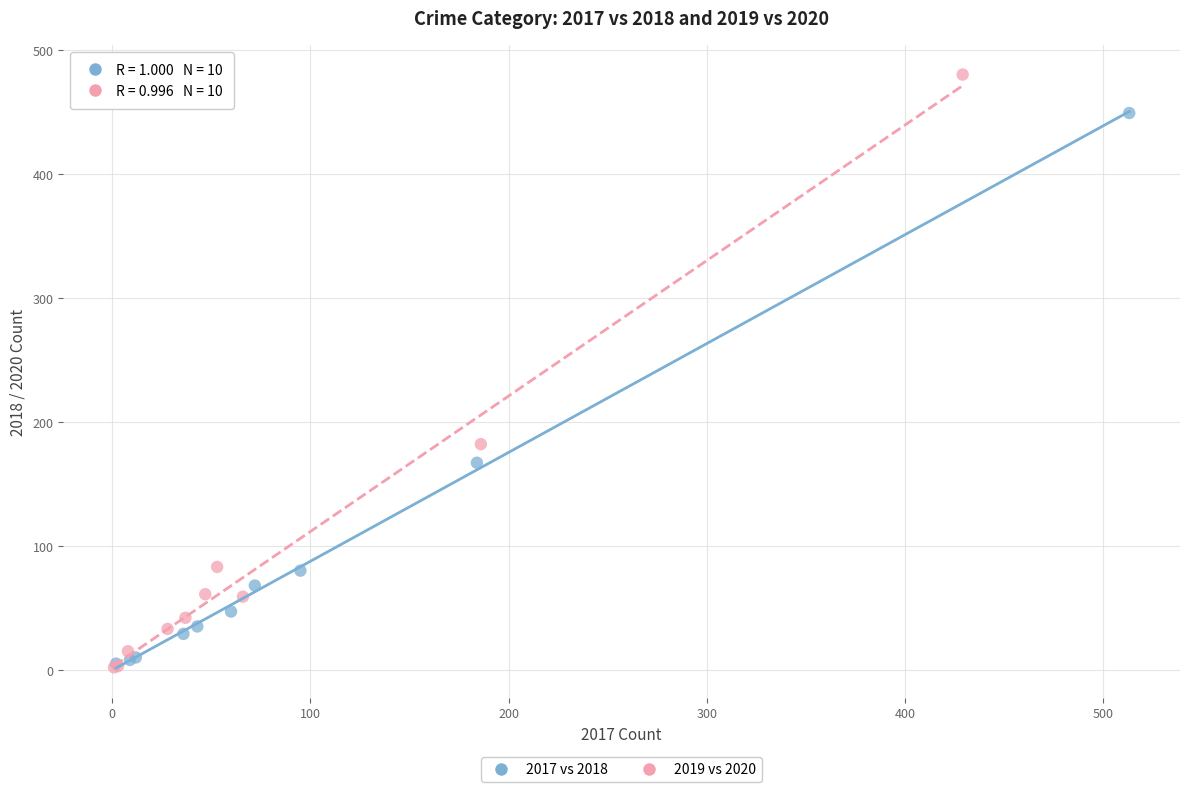

Which series reaches the maximum Y coordinate?

2019 vs 2020